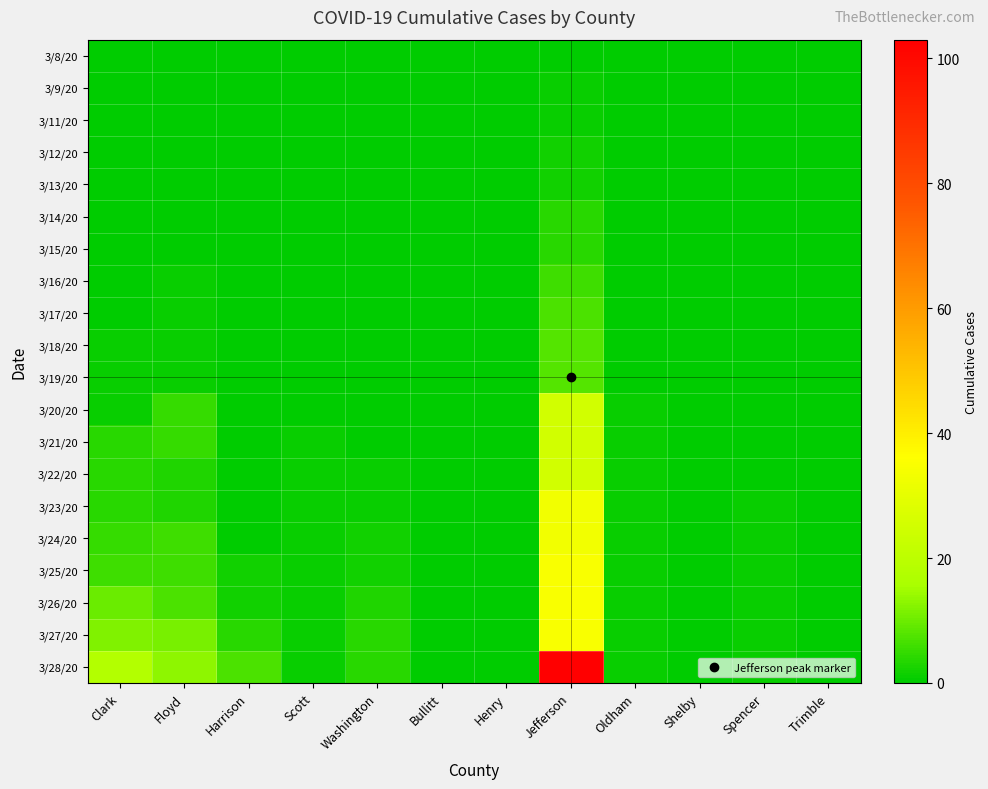

Which series has the widest spread of values?

3/28/20